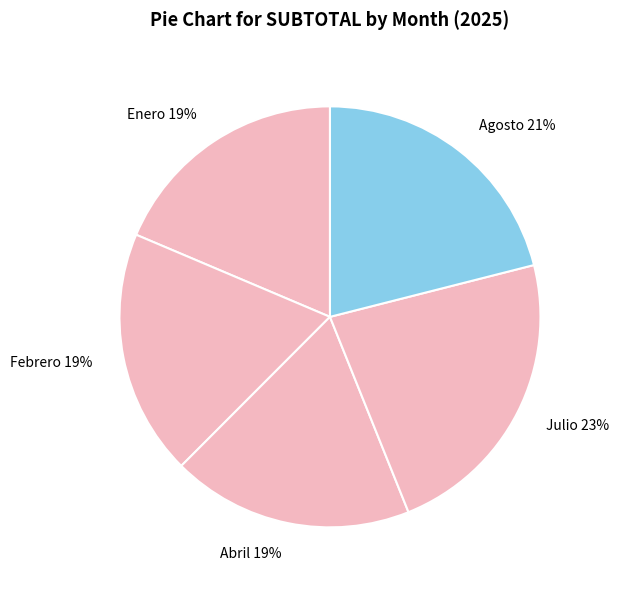

To the nearest percent, what is the difference between the largest and smallest slice percentages?

4%